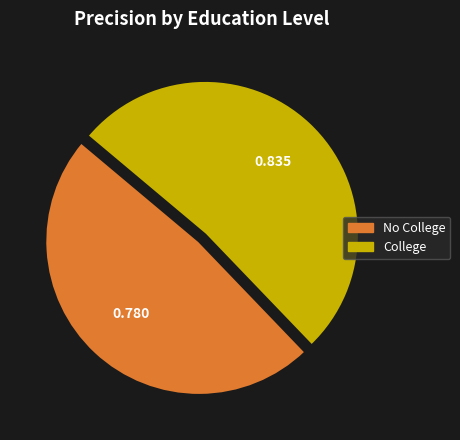

Combined, do College and No College account for over 50%?

Yes